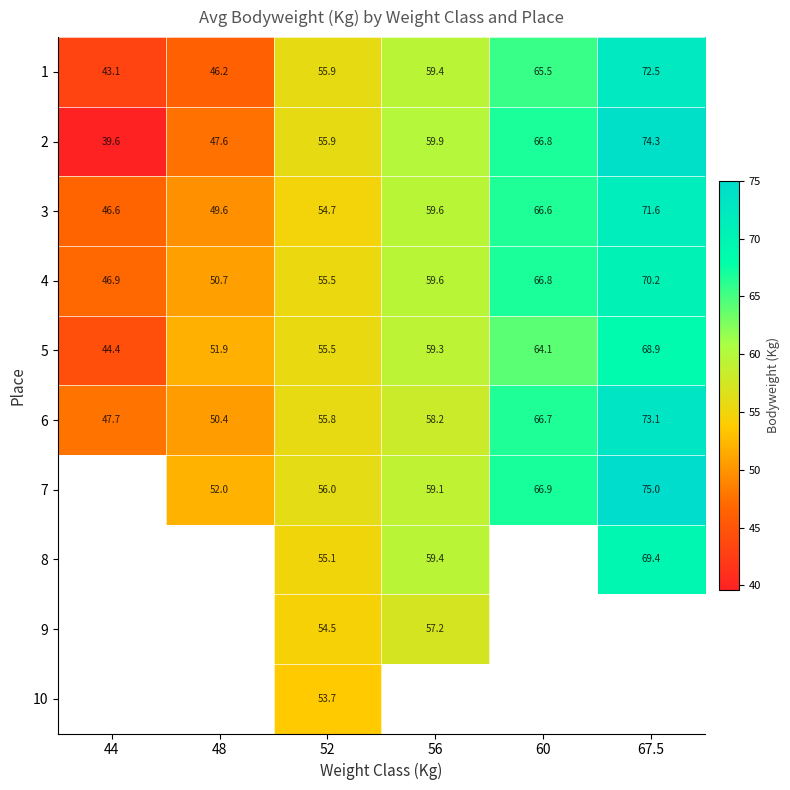

What is the spread (max minus min) of values at 56?

2.7